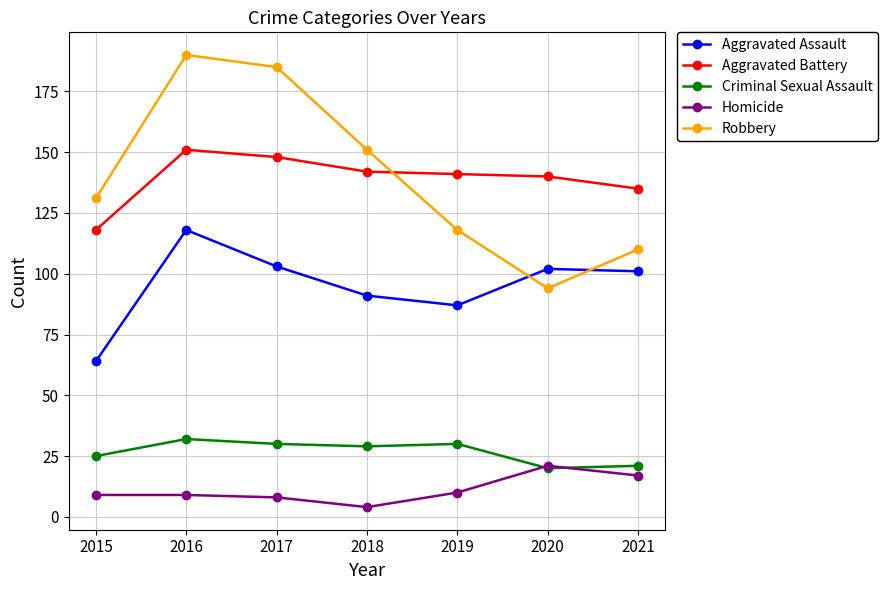

Where is Aggravated Assault nearest to the value 91?

2018